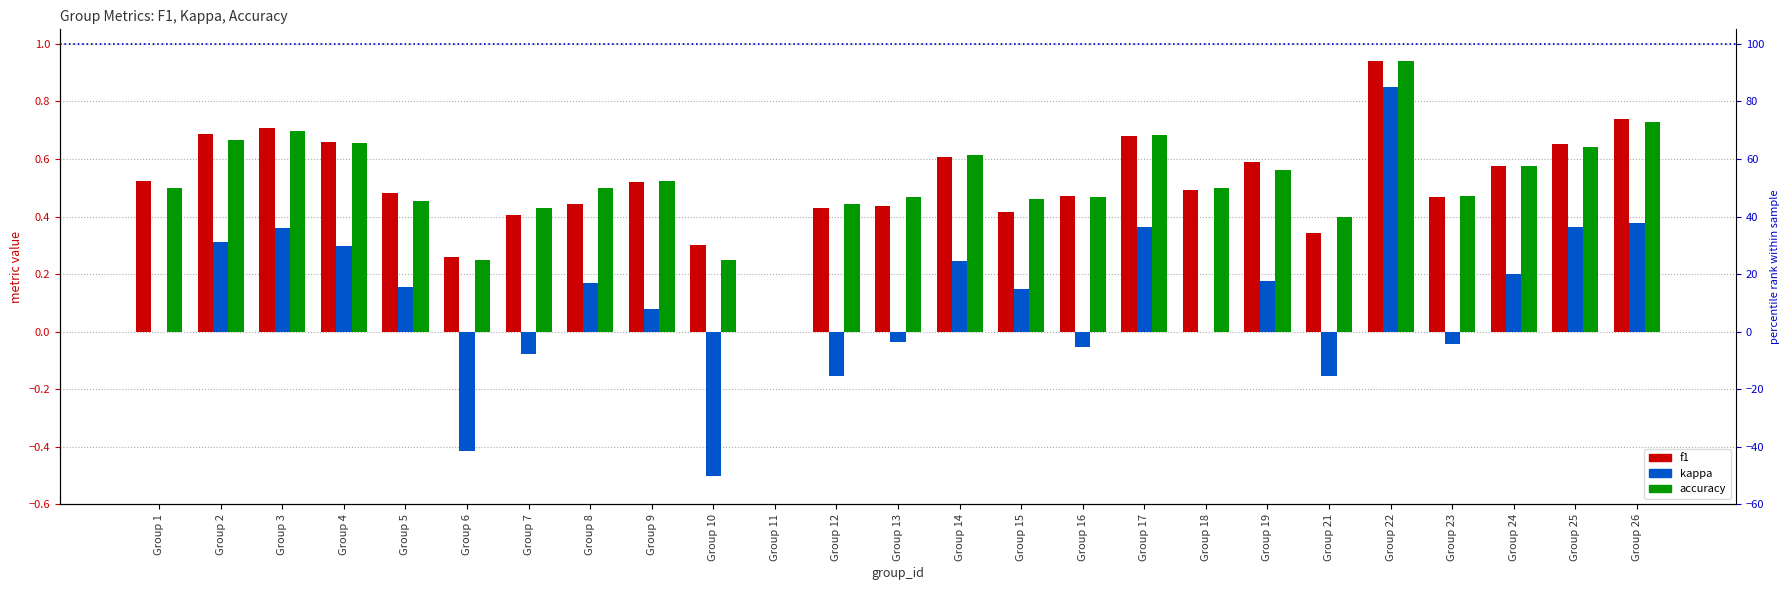

Which has a higher value, Group 18 or Group 3?

Group 3